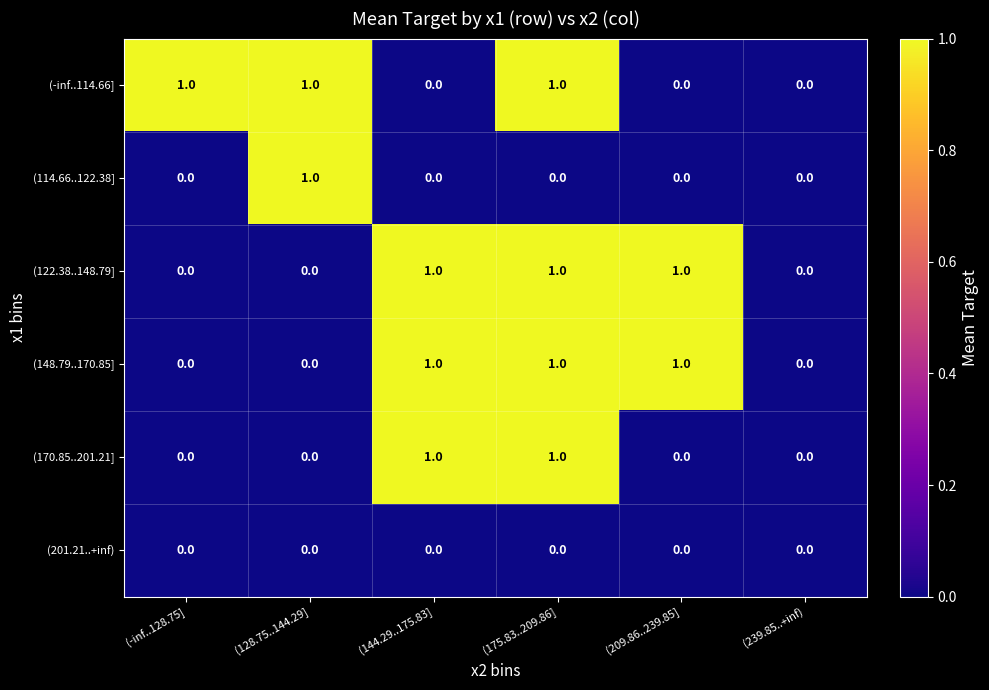

The value of (114.66..122.38] at (209.86..239.85] is -1. True or false?

False